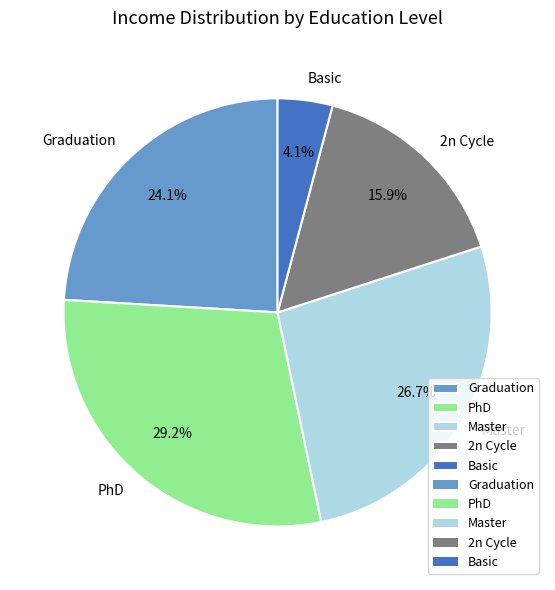

What percentage is NOT represented by Graduation?

75.9%